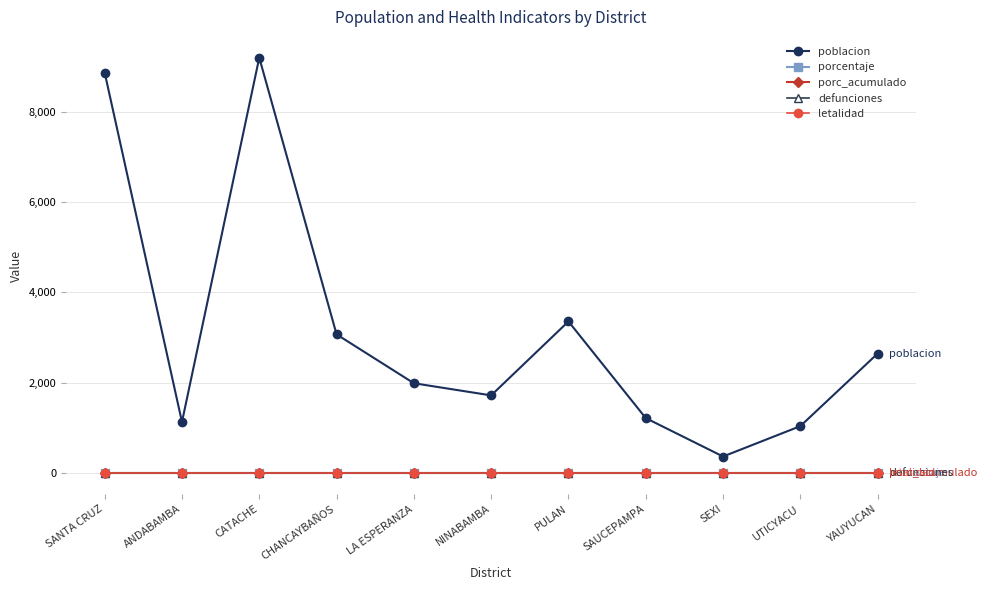

In poblacion, how many points are higher than both neighbors (excluding endpoints)?

2